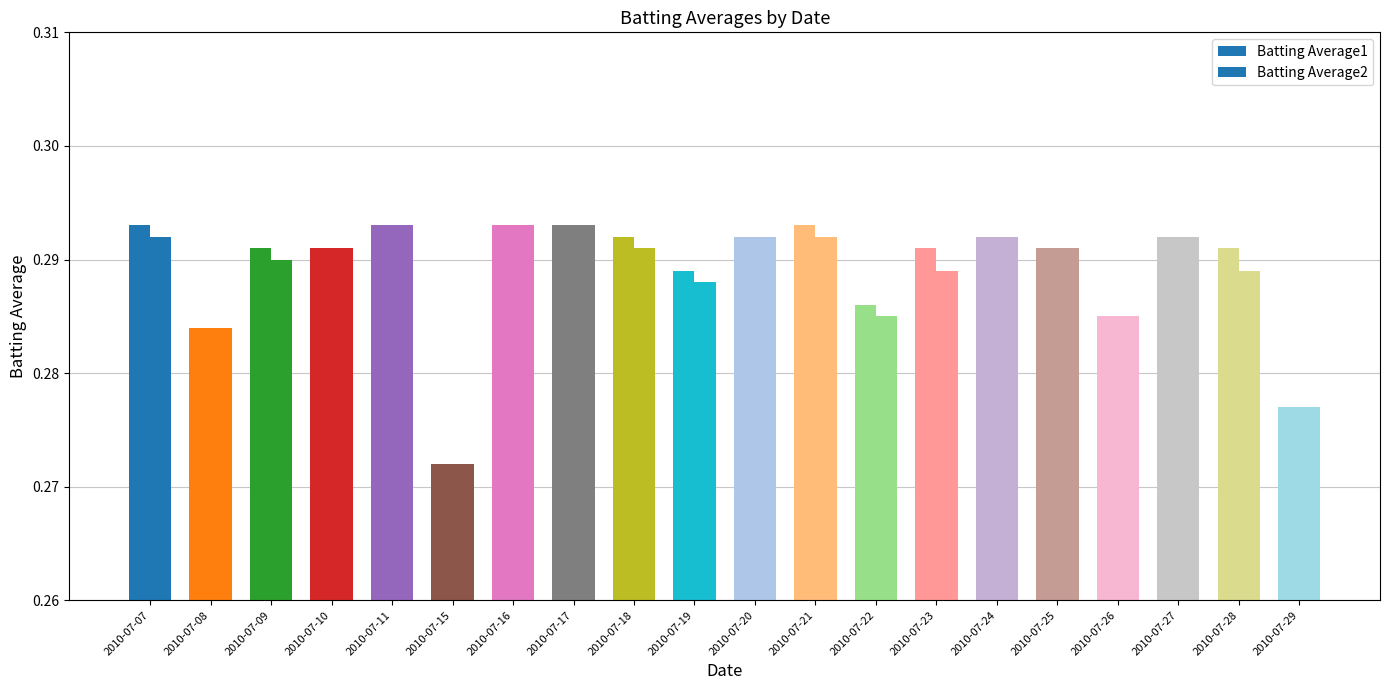

Rank the series at 2010-07-25 from highest to lowest value.

Batting Average1, Batting Average2